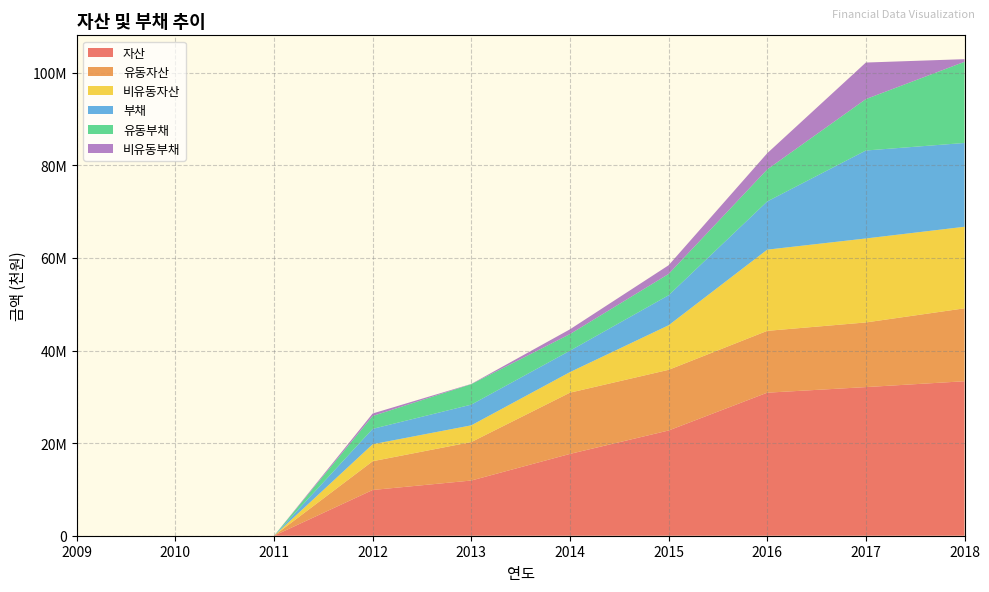

Reading right to left, extract all data points from this chart.

자산: 33370710	32107059	30898810	22729922	17672142	11924002	9882009	0	0	0
유동자산: 15752155	13964919	13357255	13108046	13230035	8313693	6214121	0	0	0
비유동자산: 17618555	18142140	17541556	9621876	4442107	3610309	3667888	0	0	0
부채: 18102571	19000881	10413968	6480317	4620307	4471748	3321666	0	0	0
유동부채: 17532571	11104354	6913968	4604004	3592766	4426748	2777290	0	0	0
비유동부채: 570000	7896526	3500000	1876313	1027541	45000	544376	0	0	0